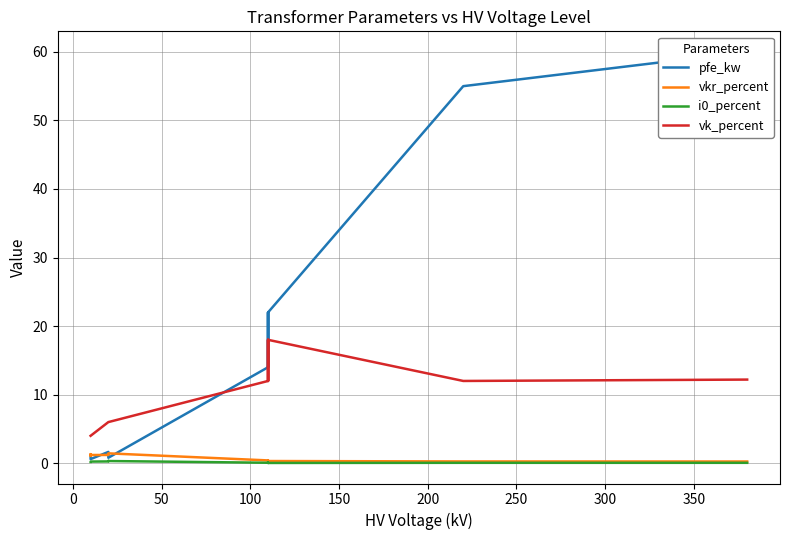

Rank the series by their maximum value, from highest to lowest.

pfe_kw, vk_percent, vkr_percent, i0_percent